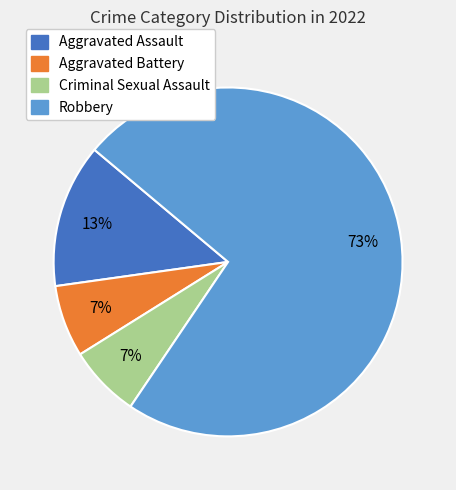

To the nearest percent, what is the difference between the Robbery and Aggravated Assault slice percentages?

60%